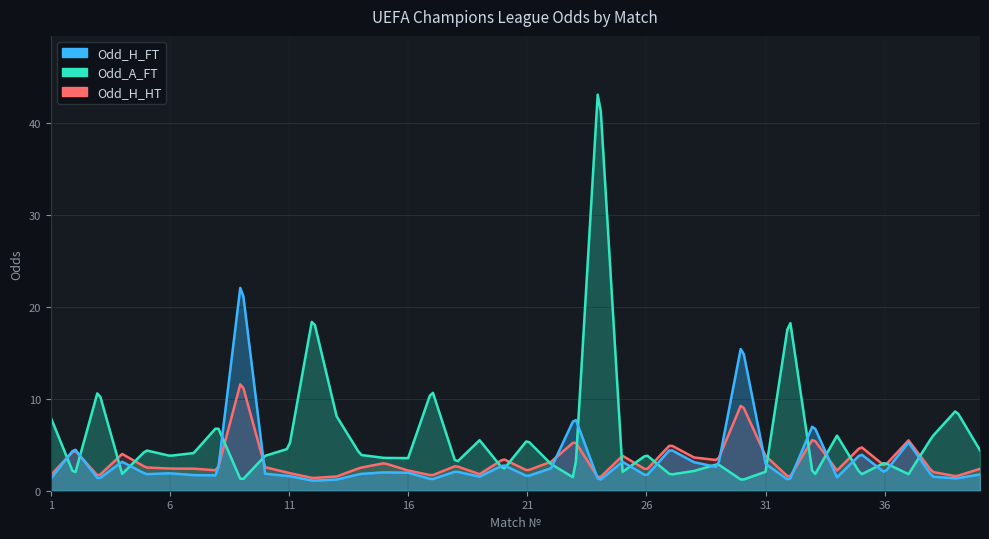

At which label does Odd_A_FT first exceed 3?

1